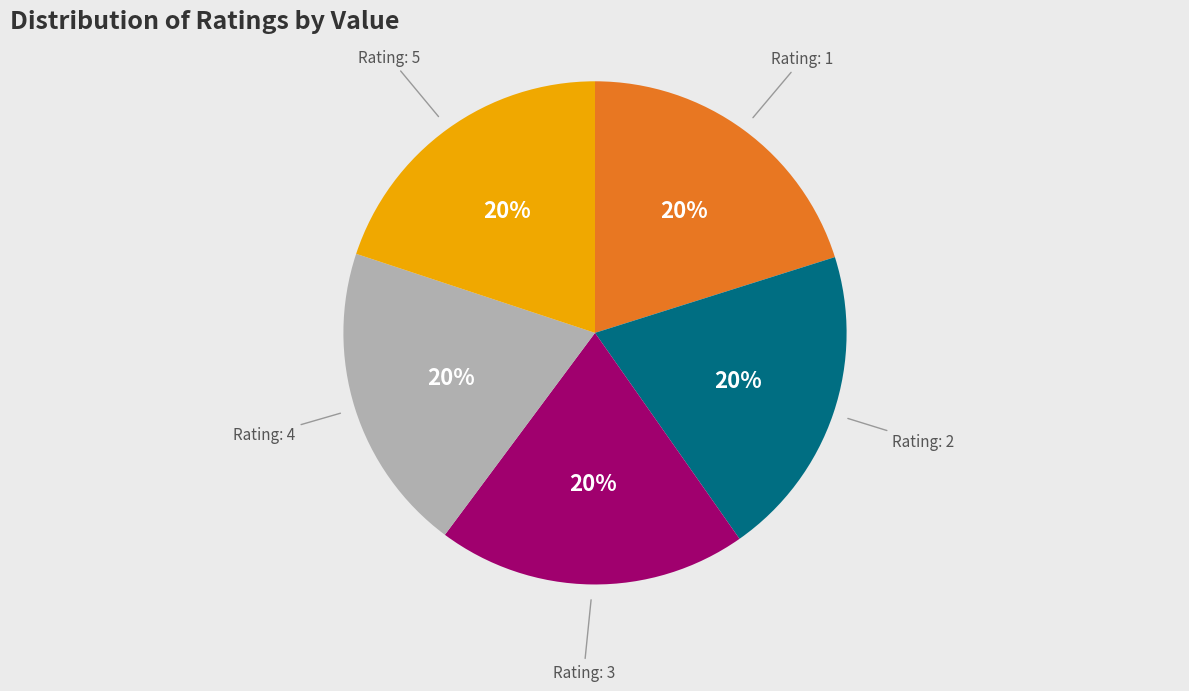

Is there a majority slice in this chart?

No